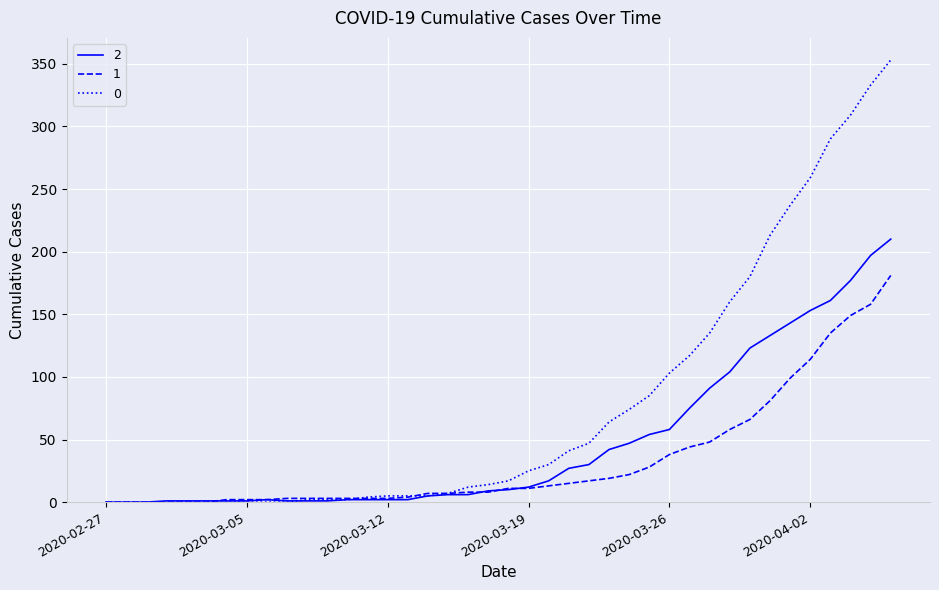

What is the maximum value shown in the chart?

353